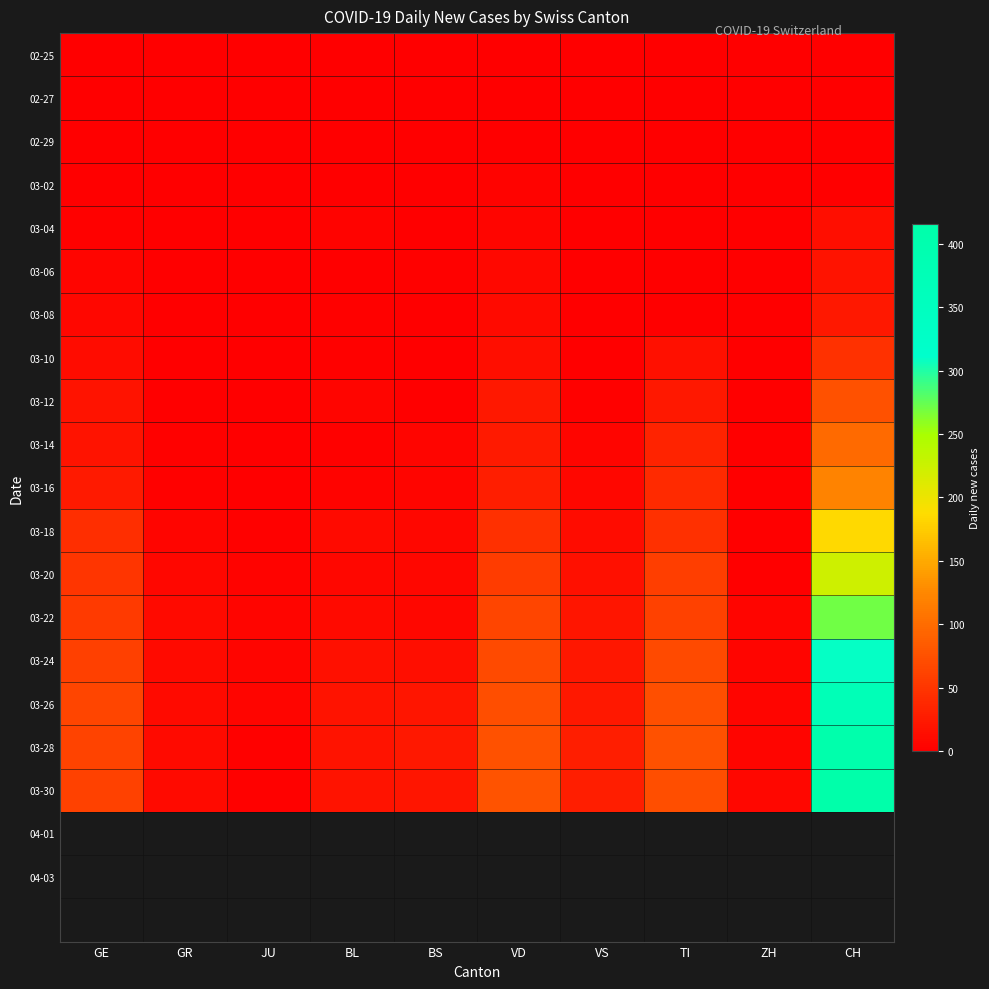

Rank the series by their maximum value, from highest to lowest.

03-30, 03-28, 03-26, 03-24, 03-22, 03-20, 03-18, 03-16, 03-14, 03-12, 03-10, 03-08, 03-06, 03-04, 03-02, 02-29, 02-25, 02-27